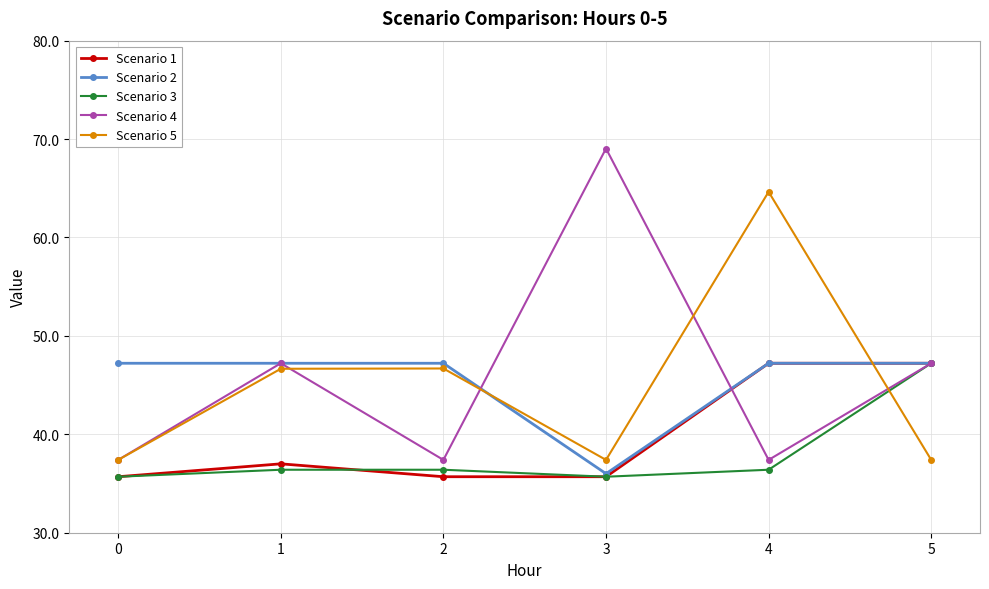

At which label is Scenario 2 closest to 41?

3